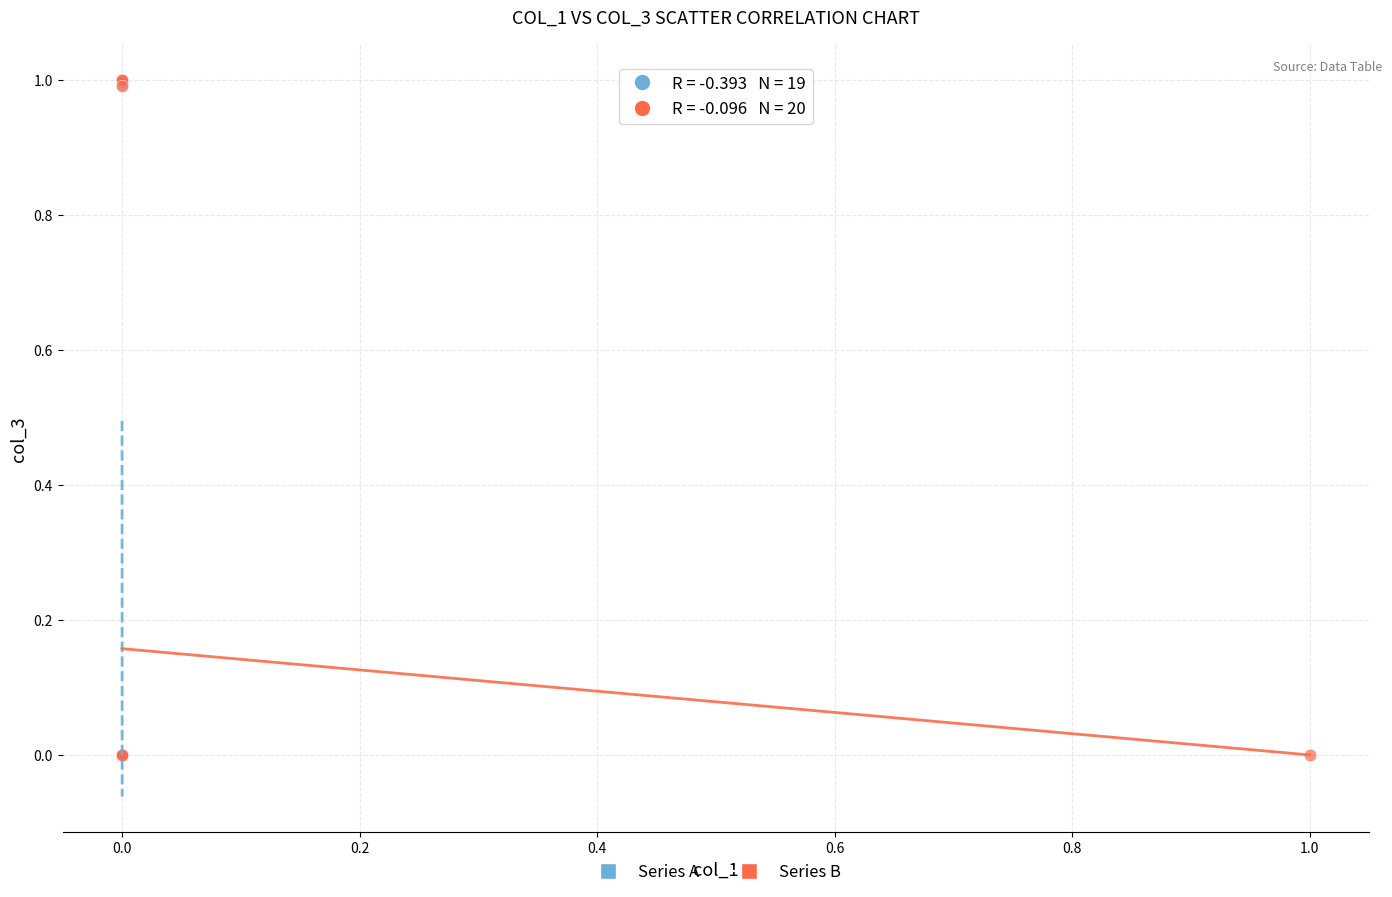

What are all the series names shown in the legend?

Series A, Series B